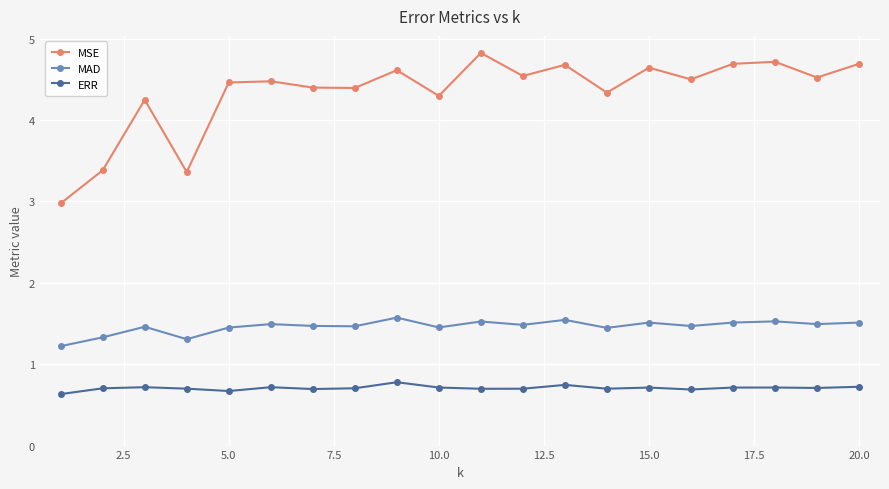

Count the number of data series in this chart.

3